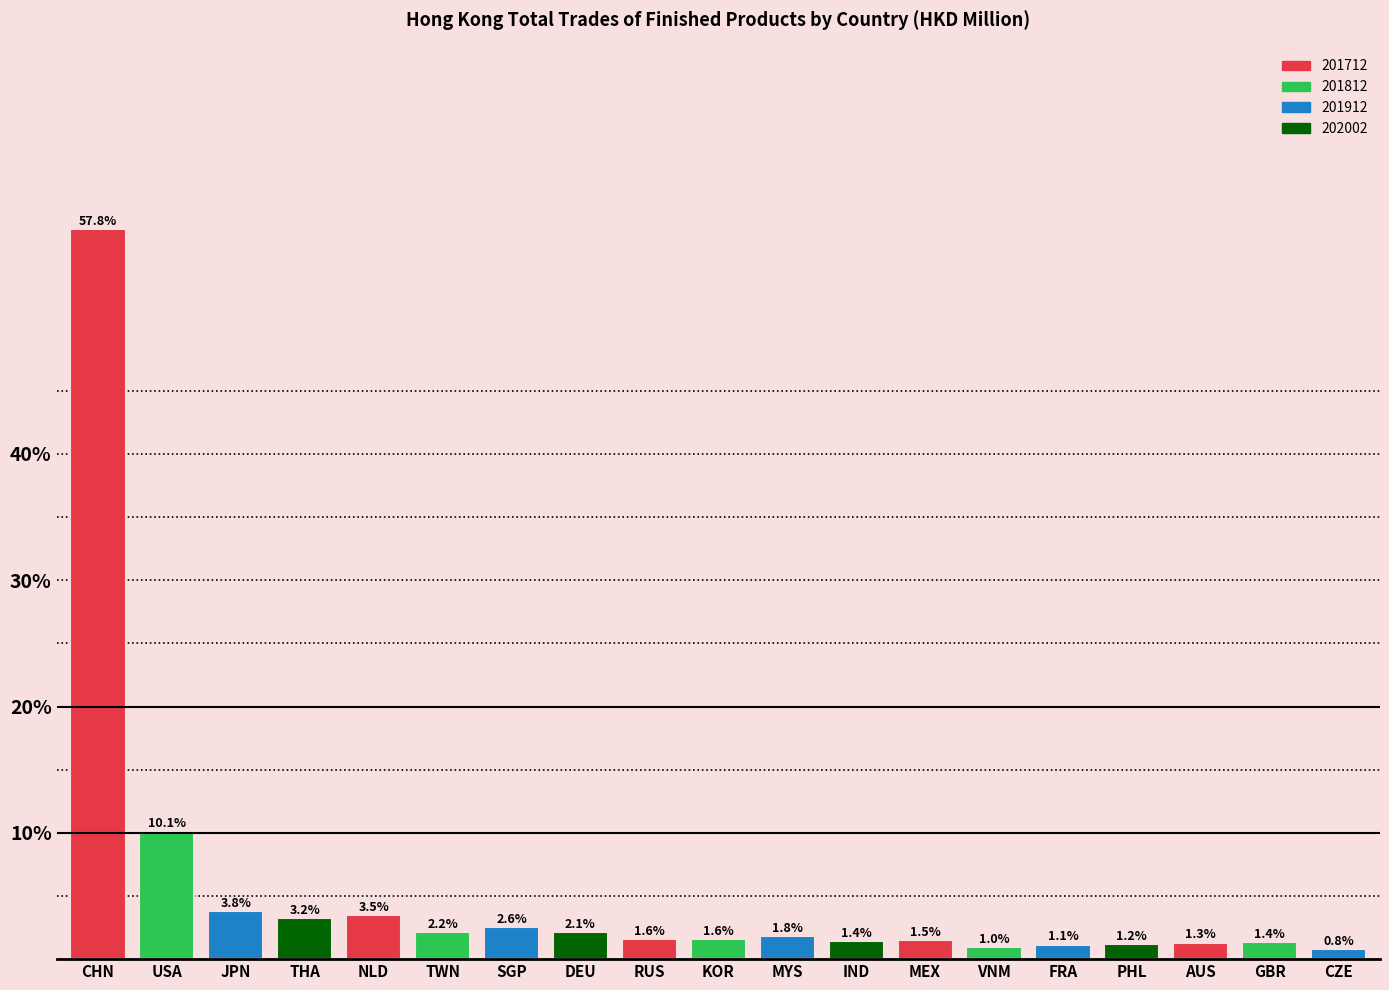

Reading right to left, transcribe all the data shown in this chart.

CZE=0.8	GBR=1.4	AUS=1.3	PHL=1.2	FRA=1.1	VNM=1.0	MEX=1.5	IND=1.4	MYS=1.8	KOR=1.6	RUS=1.6	DEU=2.1	SGP=2.6	TWN=2.2	NLD=3.5	THA=3.2	JPN=3.8	USA=10.1	CHN=57.8